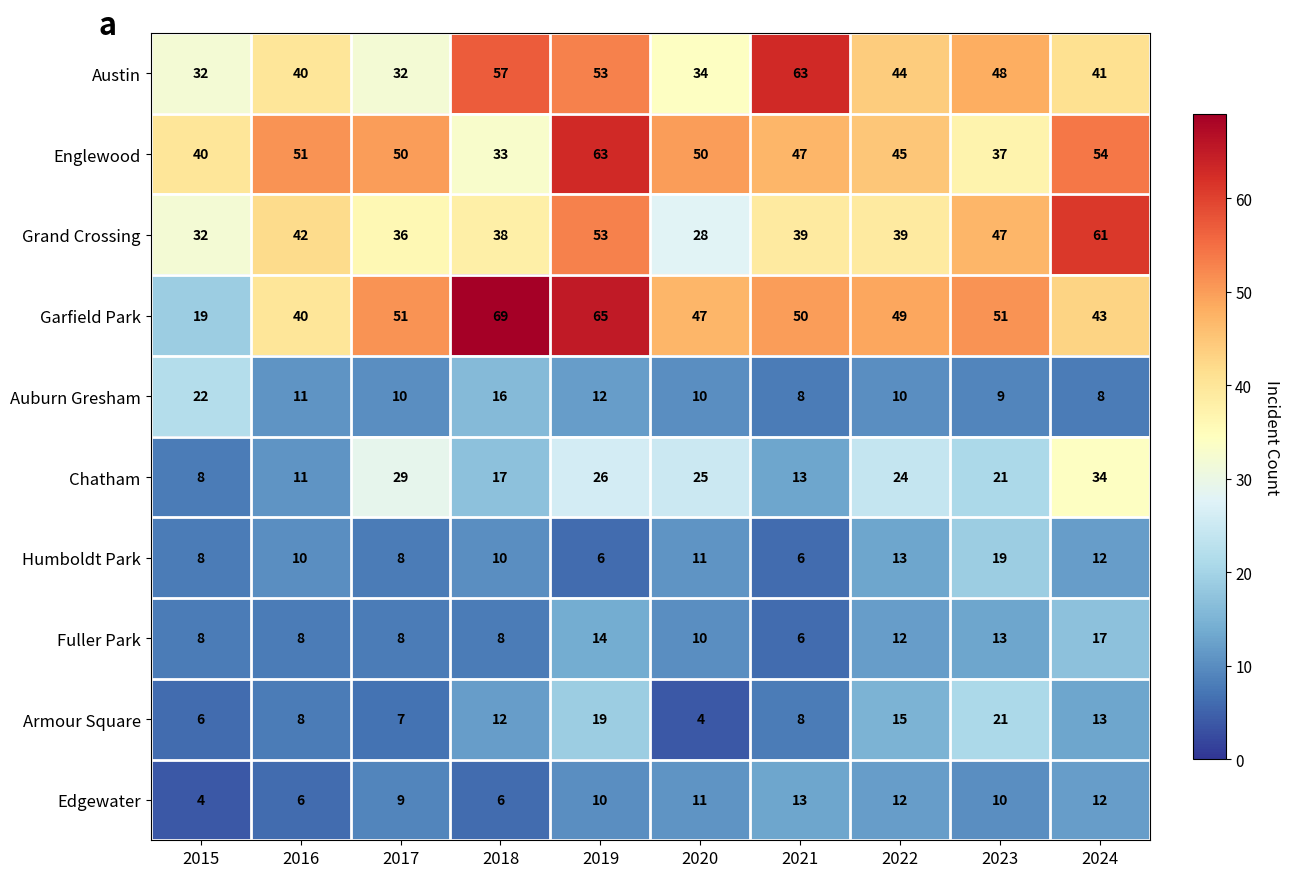

Is it true that Auburn Gresham equals 4 at 2017?

False